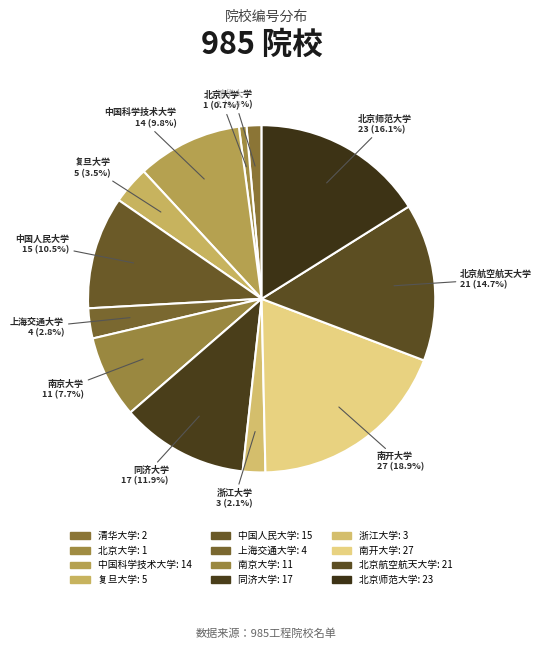

The 南开大学 slice represents 30% of the pie. True or false?

False